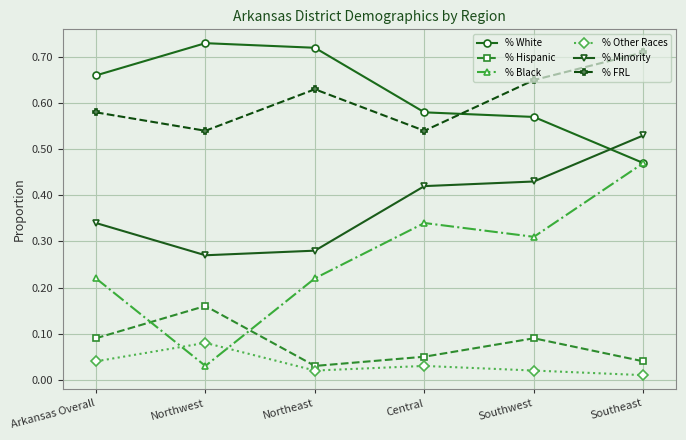

The % FRL series shows 0.3 at Northeast. True or false?

False